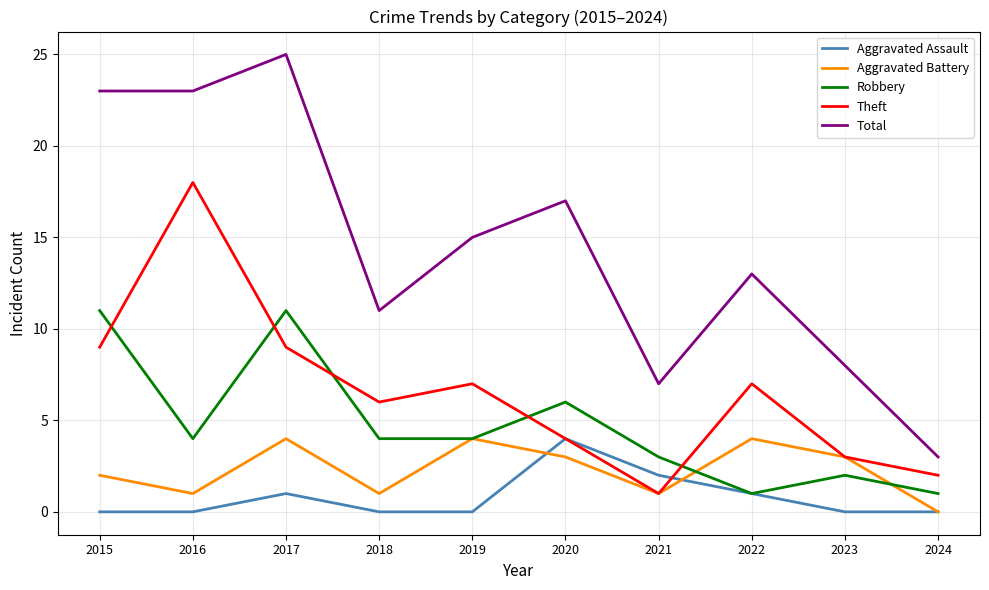

Is it true that Aggravated Battery equals 3 at 2023?

True